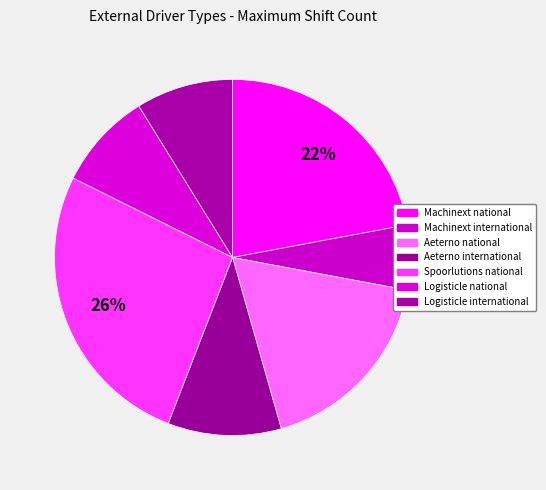

To the nearest percent, what is the average slice percentage?

14%